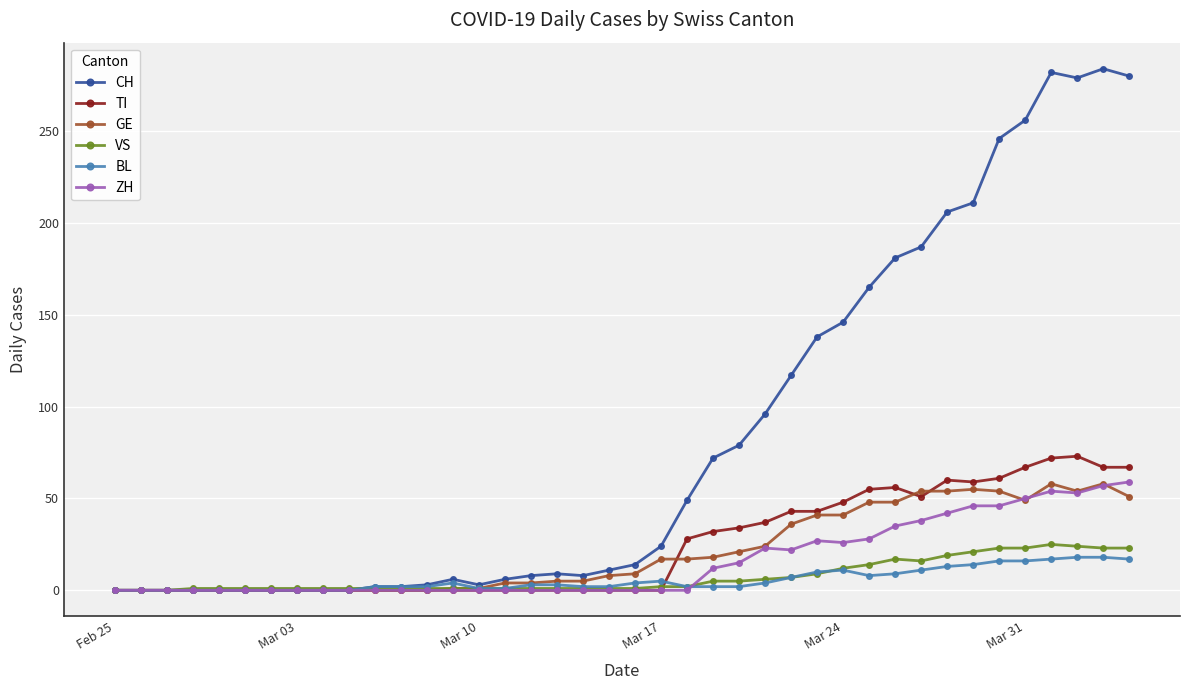

True or false: ZH has more than 1 points higher than both neighbors.

True